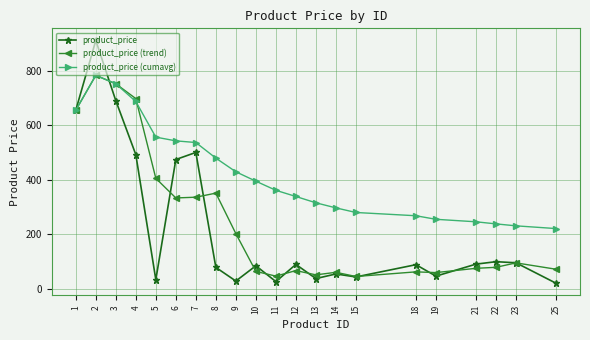

What is the sum of the product_price (trend) values at 9 and 10?

265.3